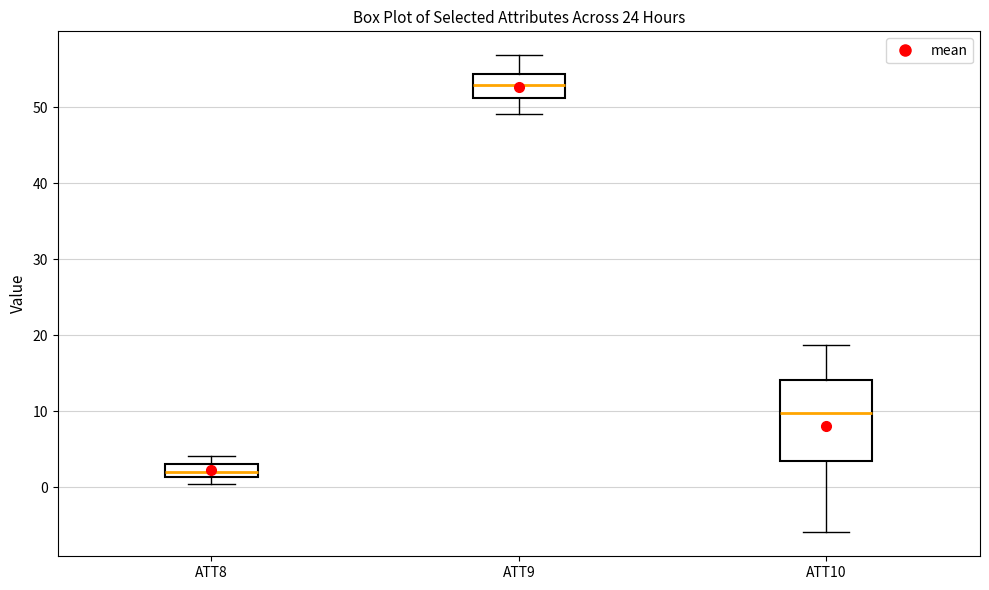

Comparing the boxes themselves (not the whiskers), which one is the tallest?

ATT10